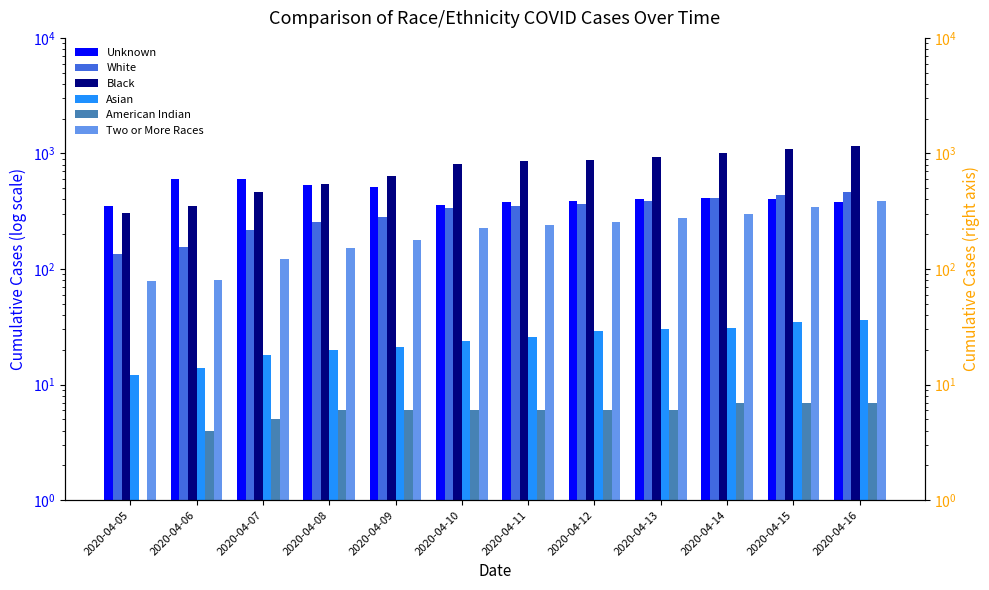

How many values in the Two or More Races series are below 242?

6